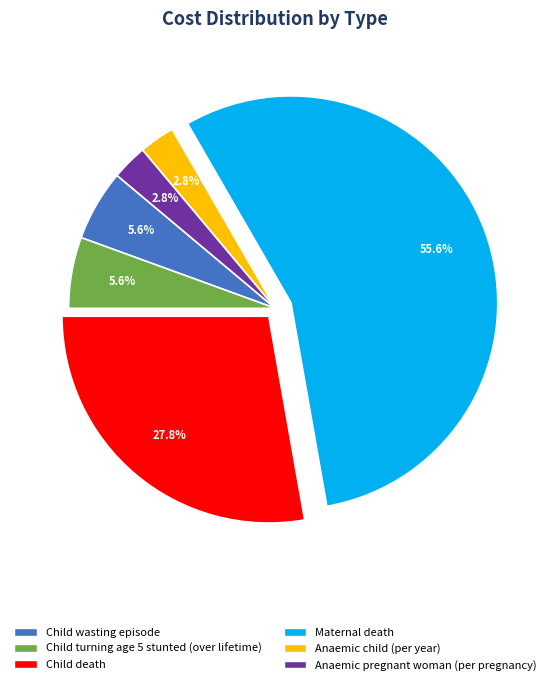

To the nearest percent, what percentage of the pie is Child death?

28%